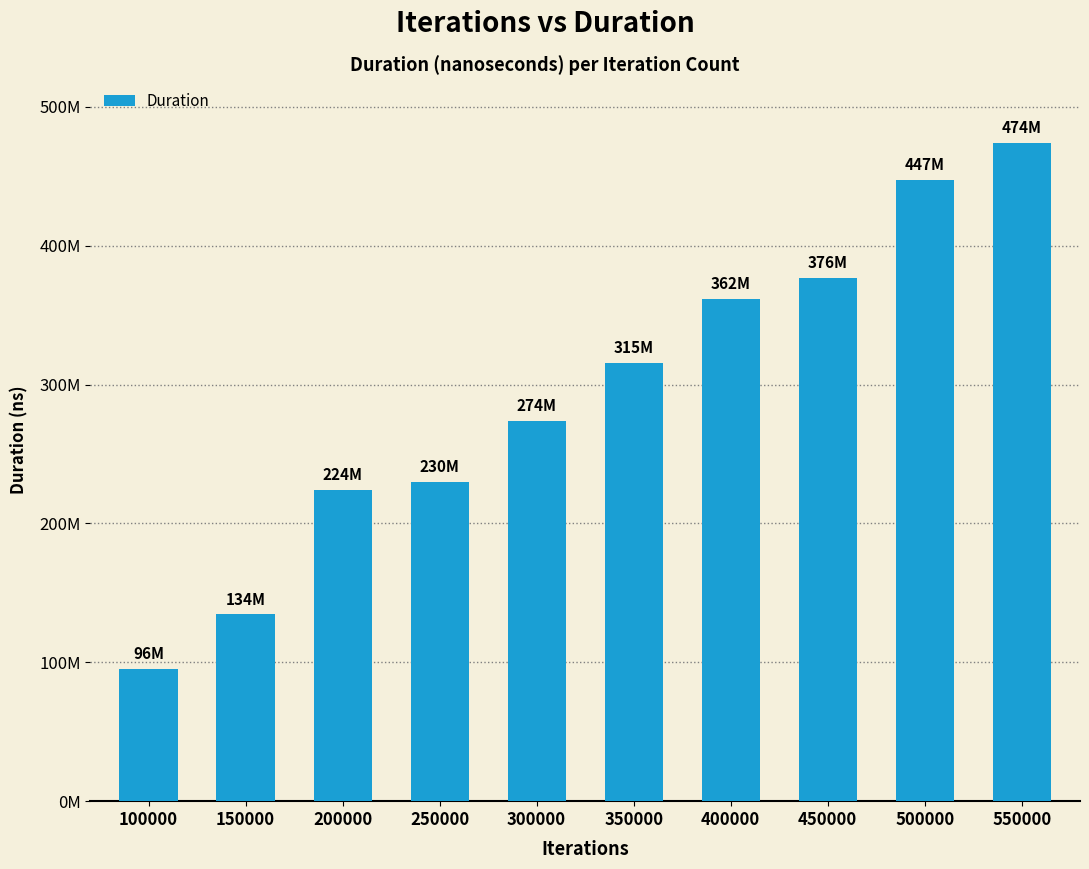

Approximately how many times larger is the value at 500000 compared to 250000?

1.9